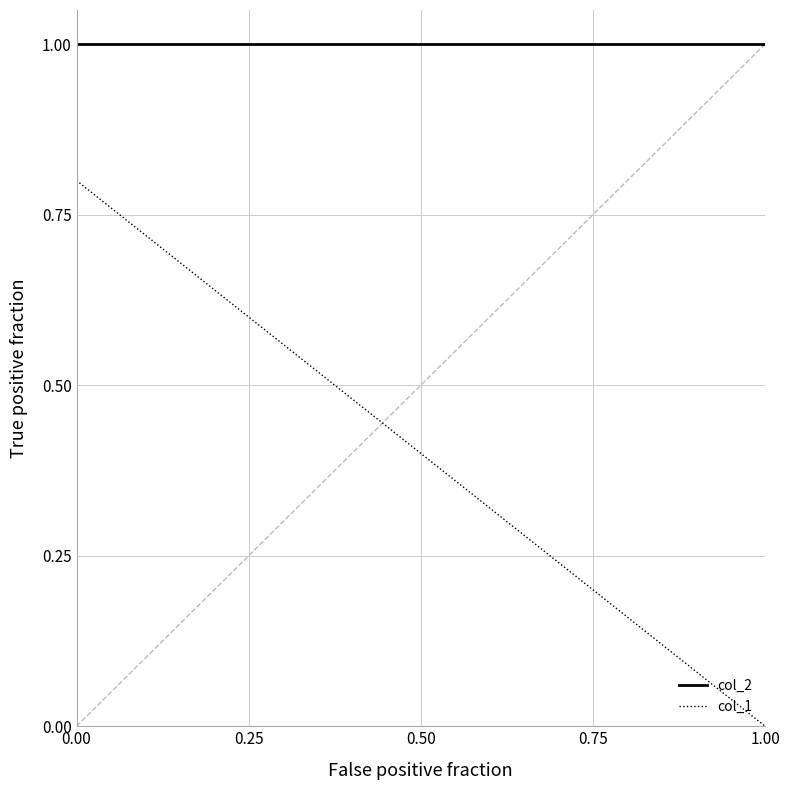

Count the number of categories in the chart.

2